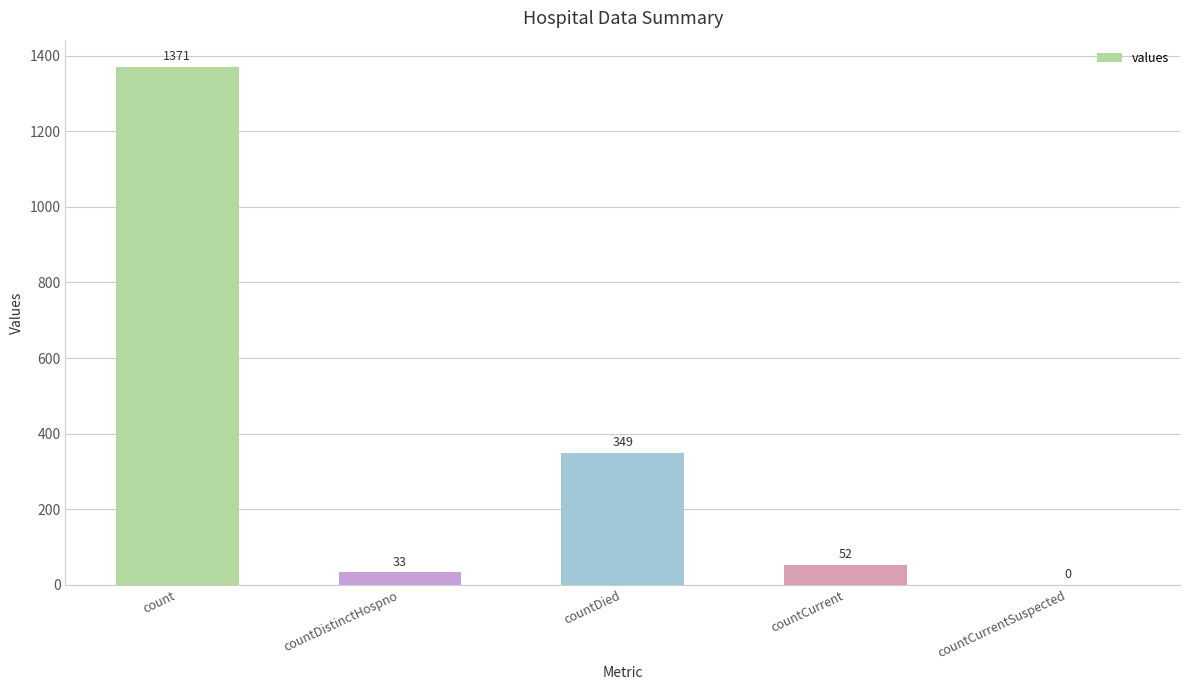

What is the sum of the values at countDistinctHospno and countCurrent?

85